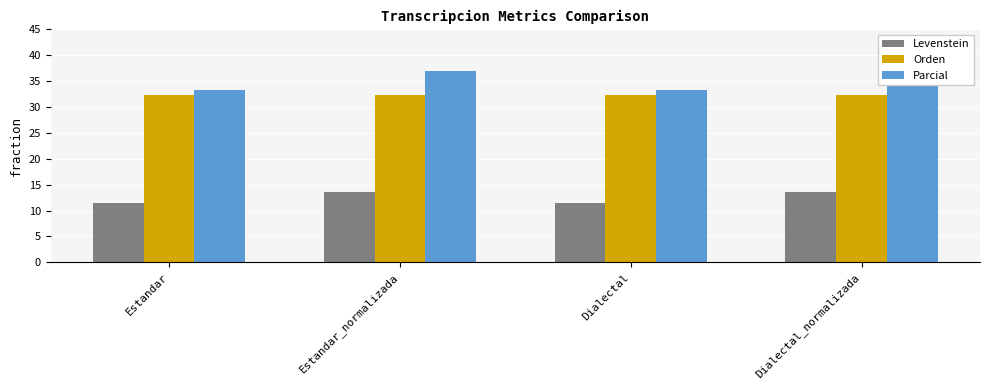

How many values in the Levenstein series are below 13?

2